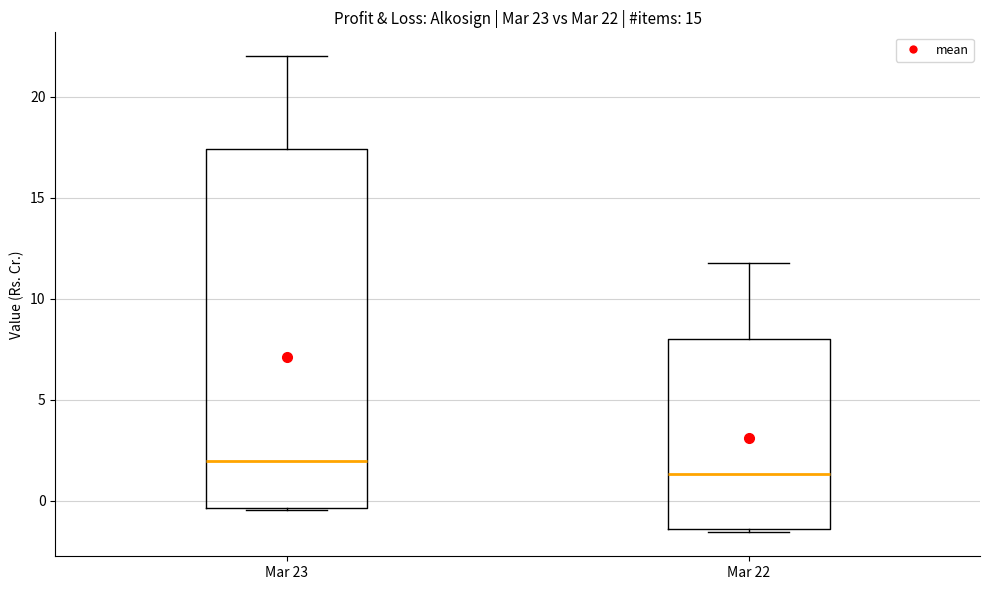

Which box is the tallest, from its lower edge to its upper edge?

Mar 23